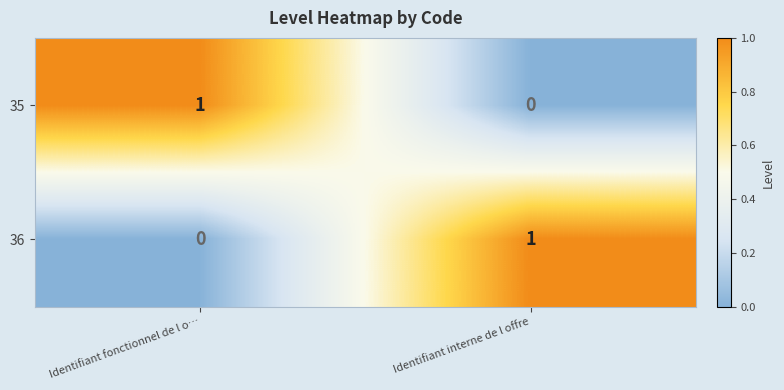

Where is 36 nearest to the value 0?

Identifiant fonctionnel de l o…